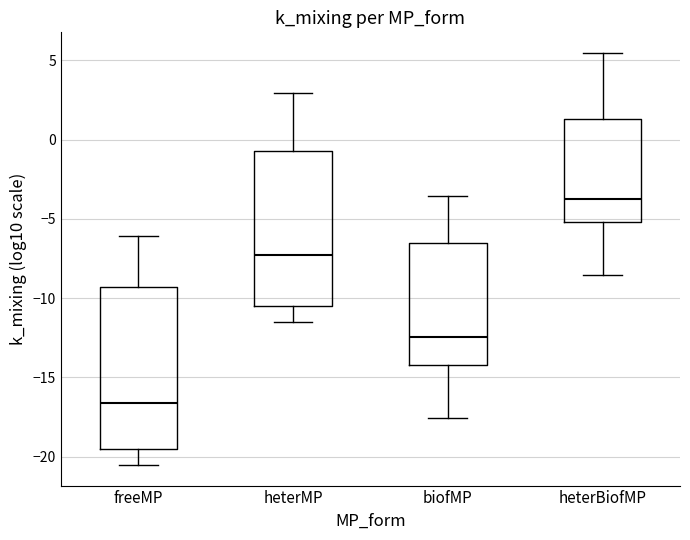

Reading left to right, read every box against the y-axis: the position of its median line, the range the box covers, and the ends of its whiskers. The values are not printed on the chart, so give them approximately, as read against the axis.

freeMP: median -16.5, box -19.5 to -9.5, whiskers -20.5 to -6.0
heterMP: median -7.5, box -10.5 to -0.5, whiskers -11.5 to 3.0
biofMP: median -12.5, box -14.0 to -6.5, whiskers -17.5 to -3.5
heterBiofMP: median -3.5, box -5.0 to 1.5, whiskers -8.5 to 5.5